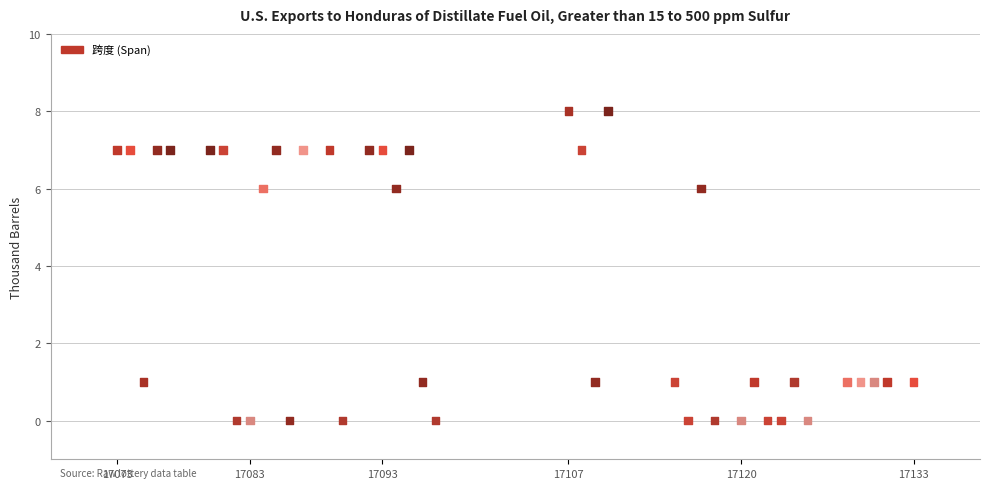

What is the range of Y values (max minus min)?

8